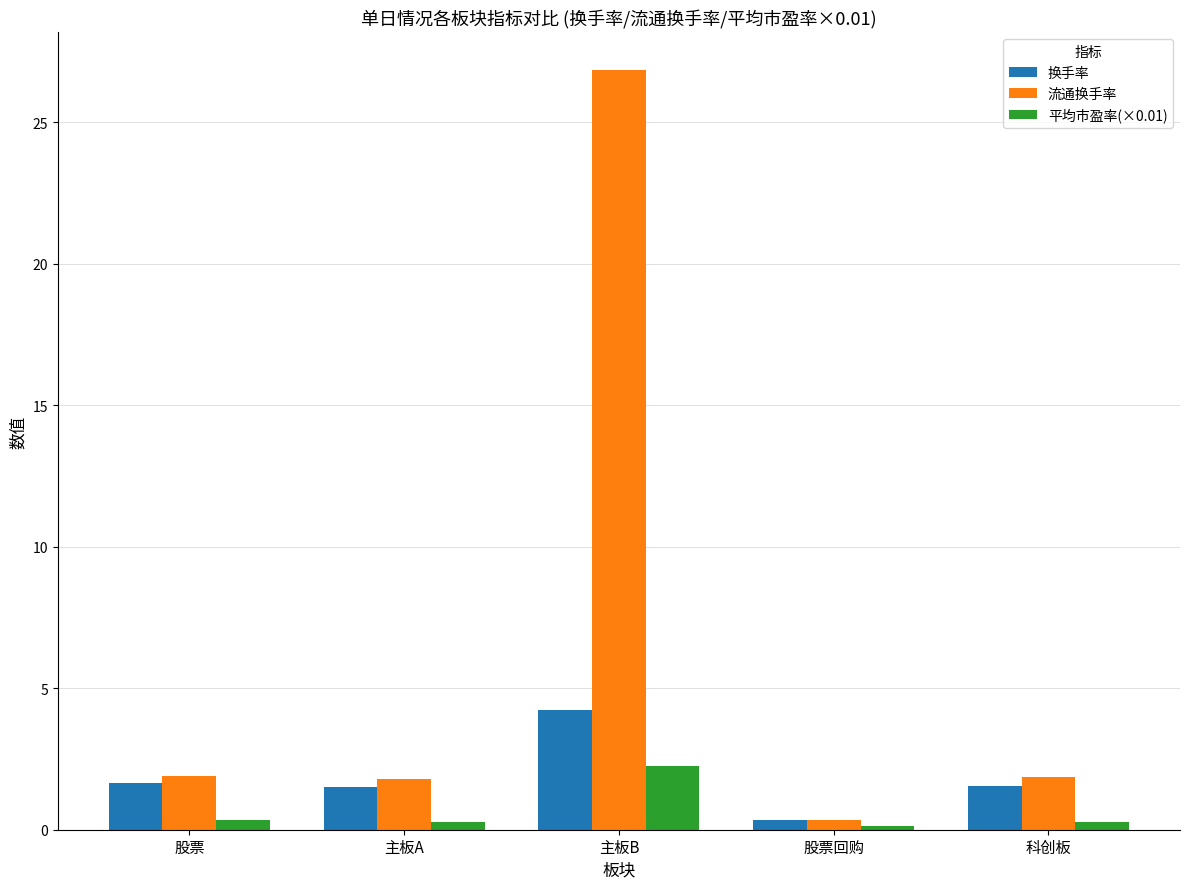

What value does the 流通换手率 series have at 股票回购?

0.3